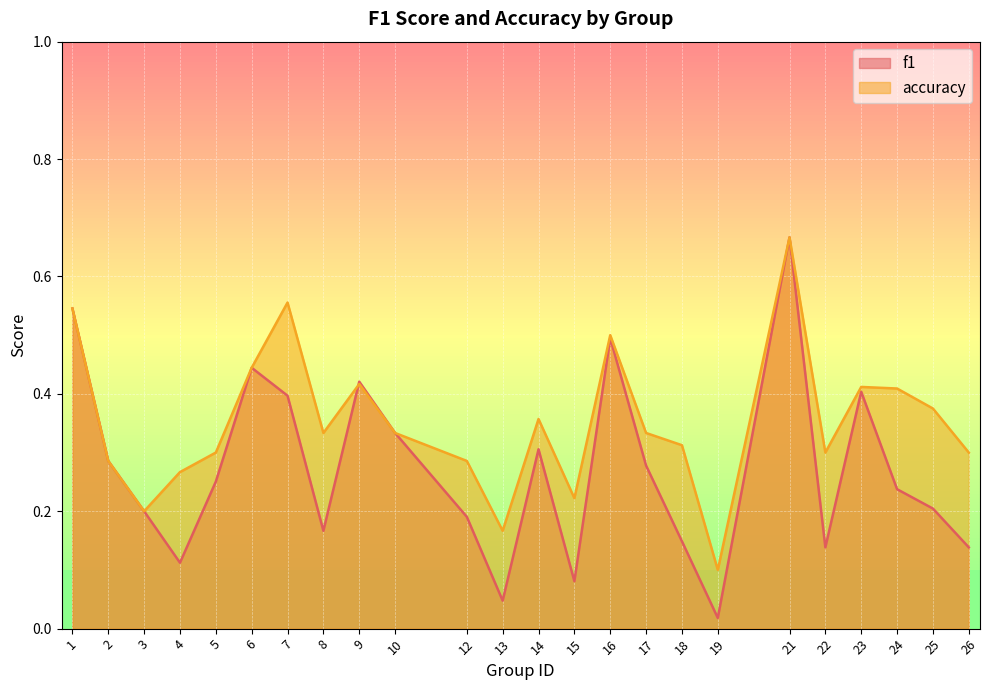

What is the average value of the f1 series?

0.3